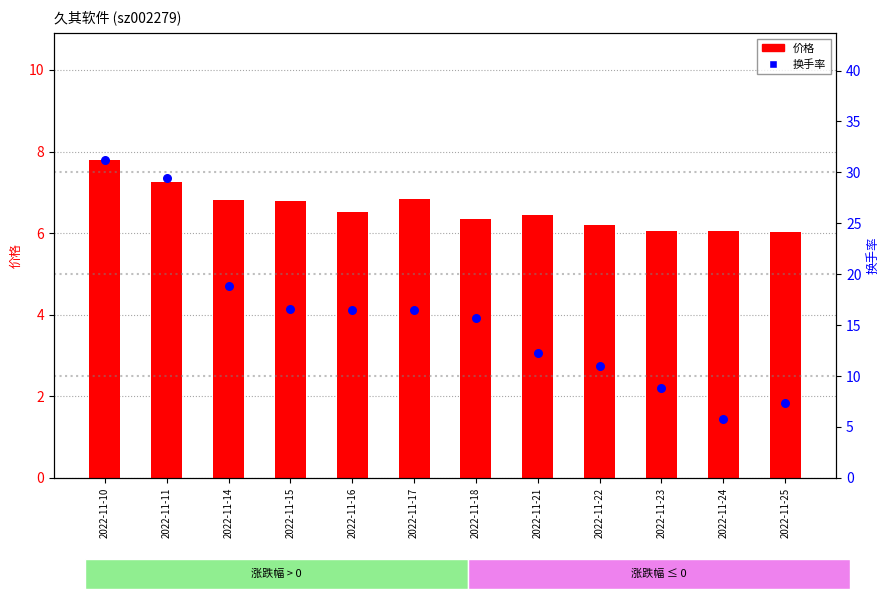

At how many categories does at least one series exceed 31?

1